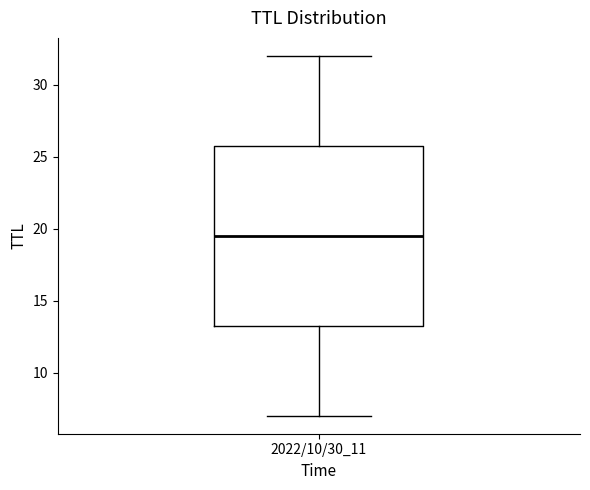

Read this box plot against the y-axis: the position of the median line, the range covered by the box, and the ends of both whiskers. The values are not printed on the chart, so give them approximately, as read against the axis.

median 19.5, box 13.5 to 26.0, whiskers 7.0 to 32.0